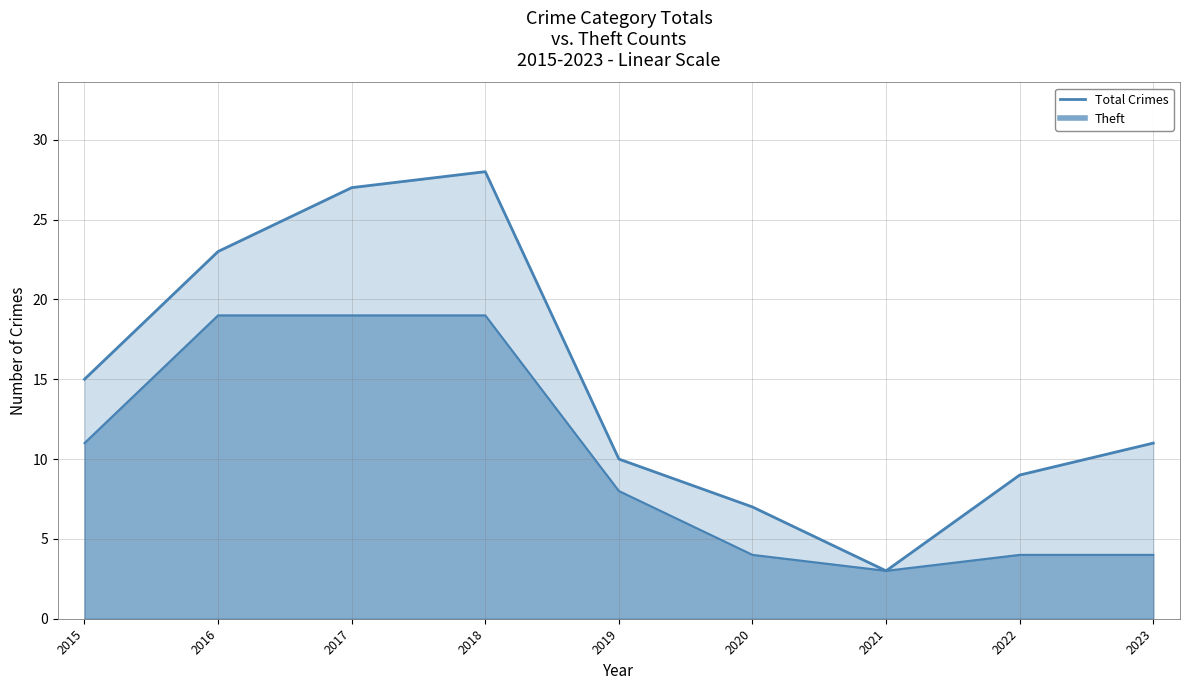

Does the chart display data point markers on the line(s)?

No